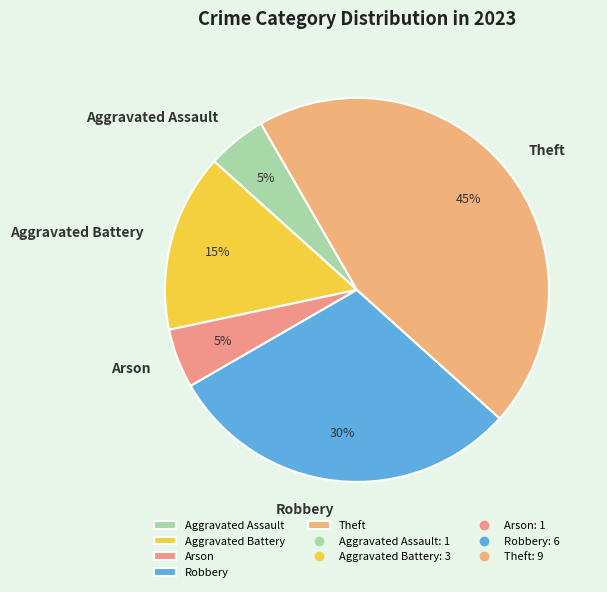

Do Robbery and Theft together represent more than half of the pie?

Yes